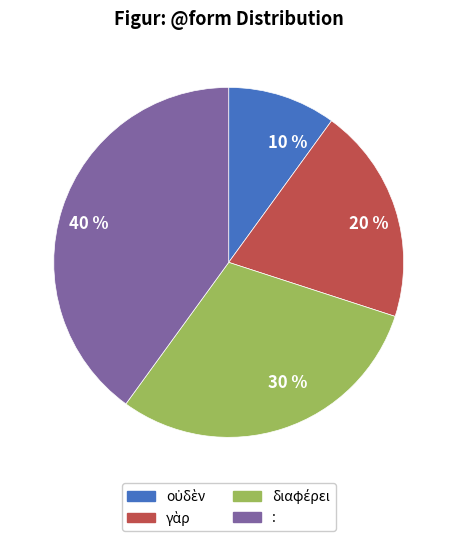

Is it true that 40 % is 27% of the pie?

False